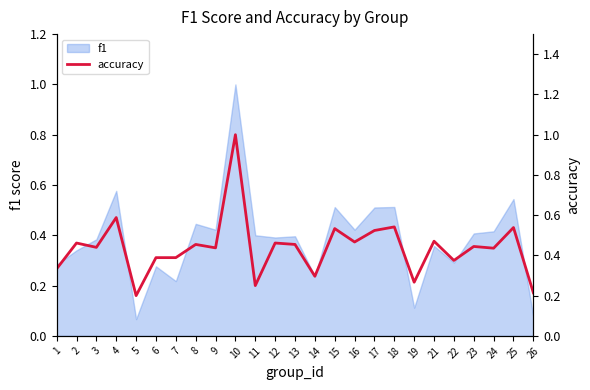

True or false: f1 has a value of 0.4 at 13.

True